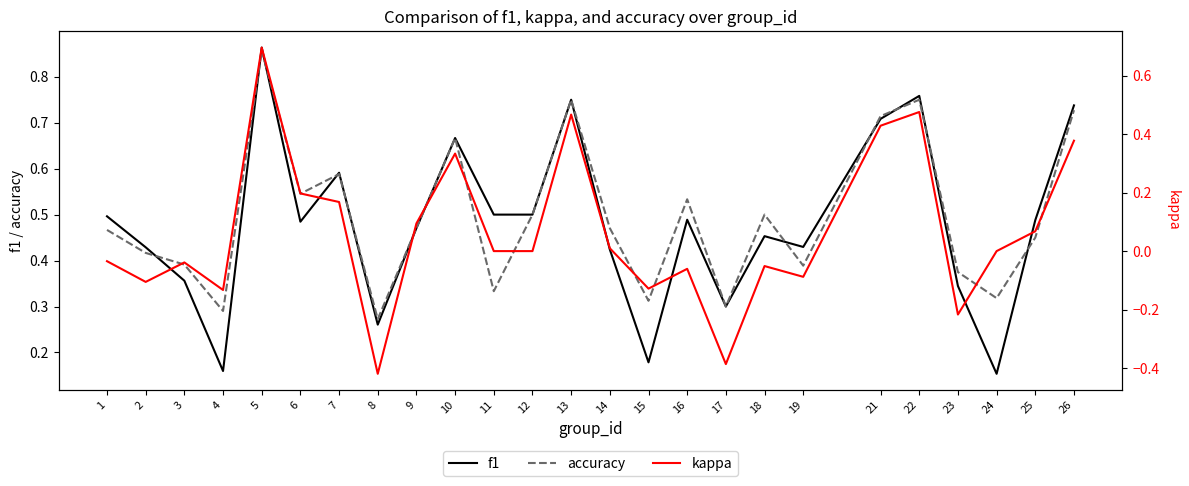

What are all the series names shown in the legend?

f1, accuracy, kappa